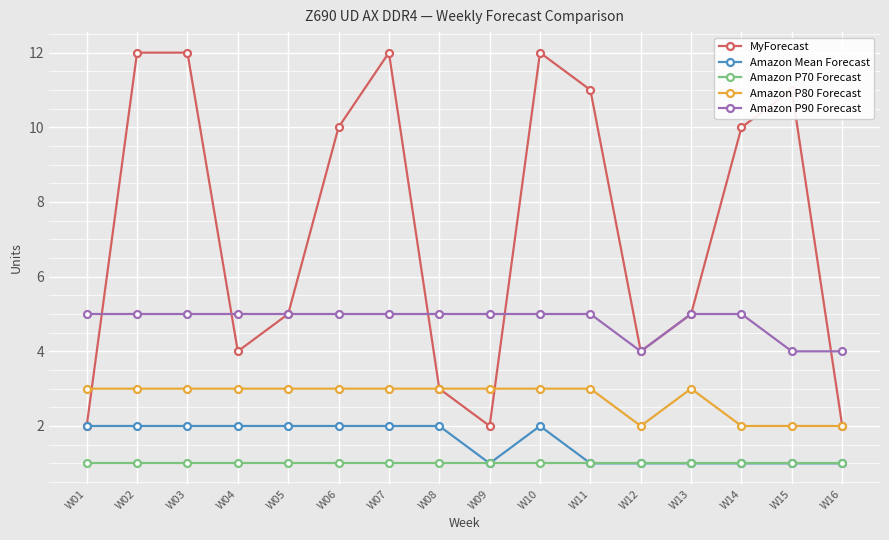

True or false: Amazon P70 Forecast and Amazon P90 Forecast intersect in this chart.

False